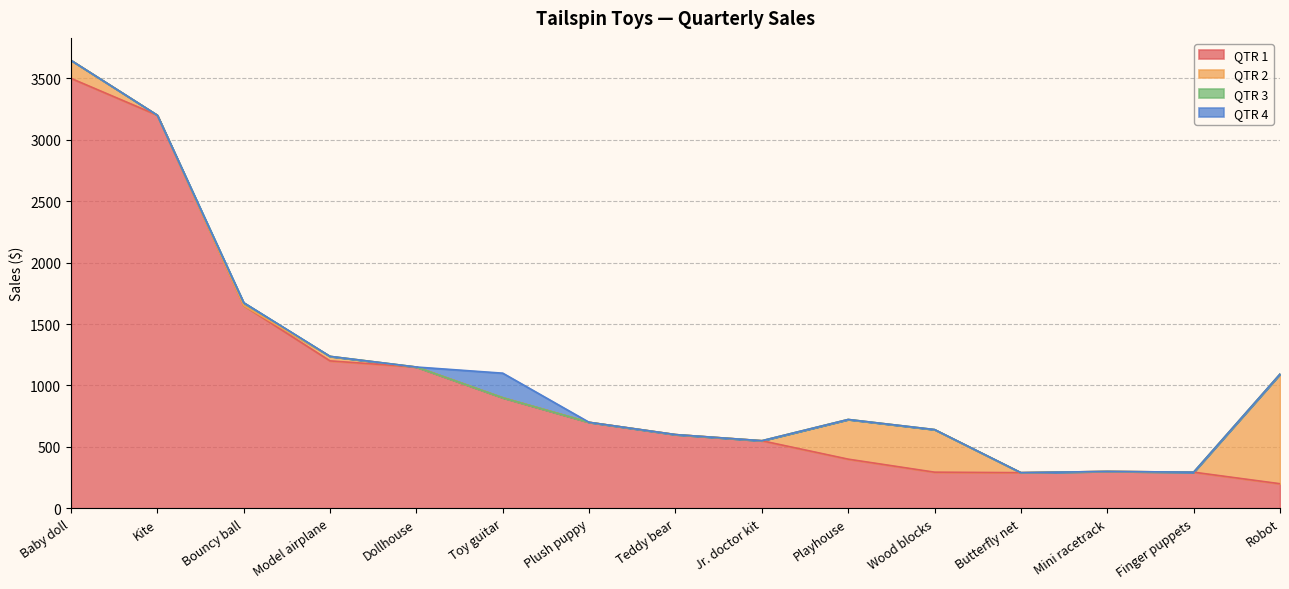

List the series in order of their peak value, highest first.

QTR 1, QTR 2, QTR 4, QTR 3